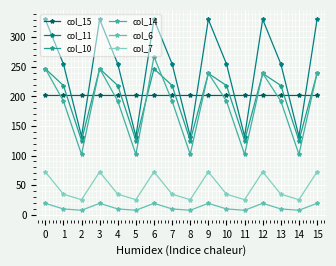

What is the value of the col_15 point at the 5th from the left?

203.2